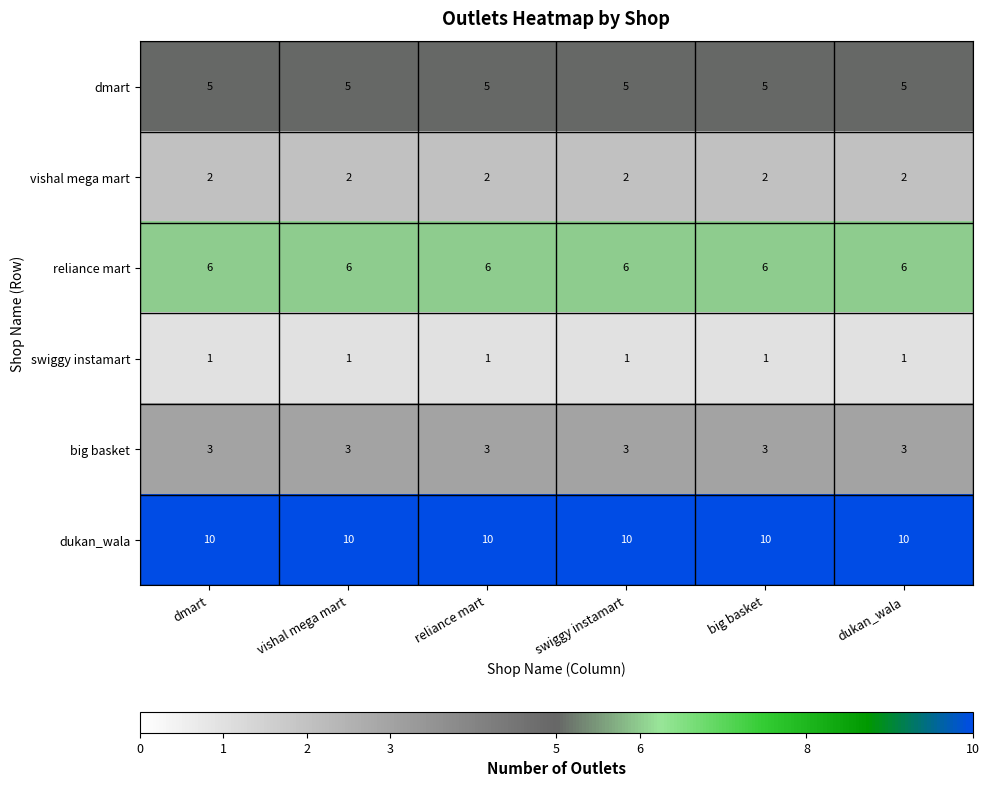

What is the highest value of the dmart series?

5